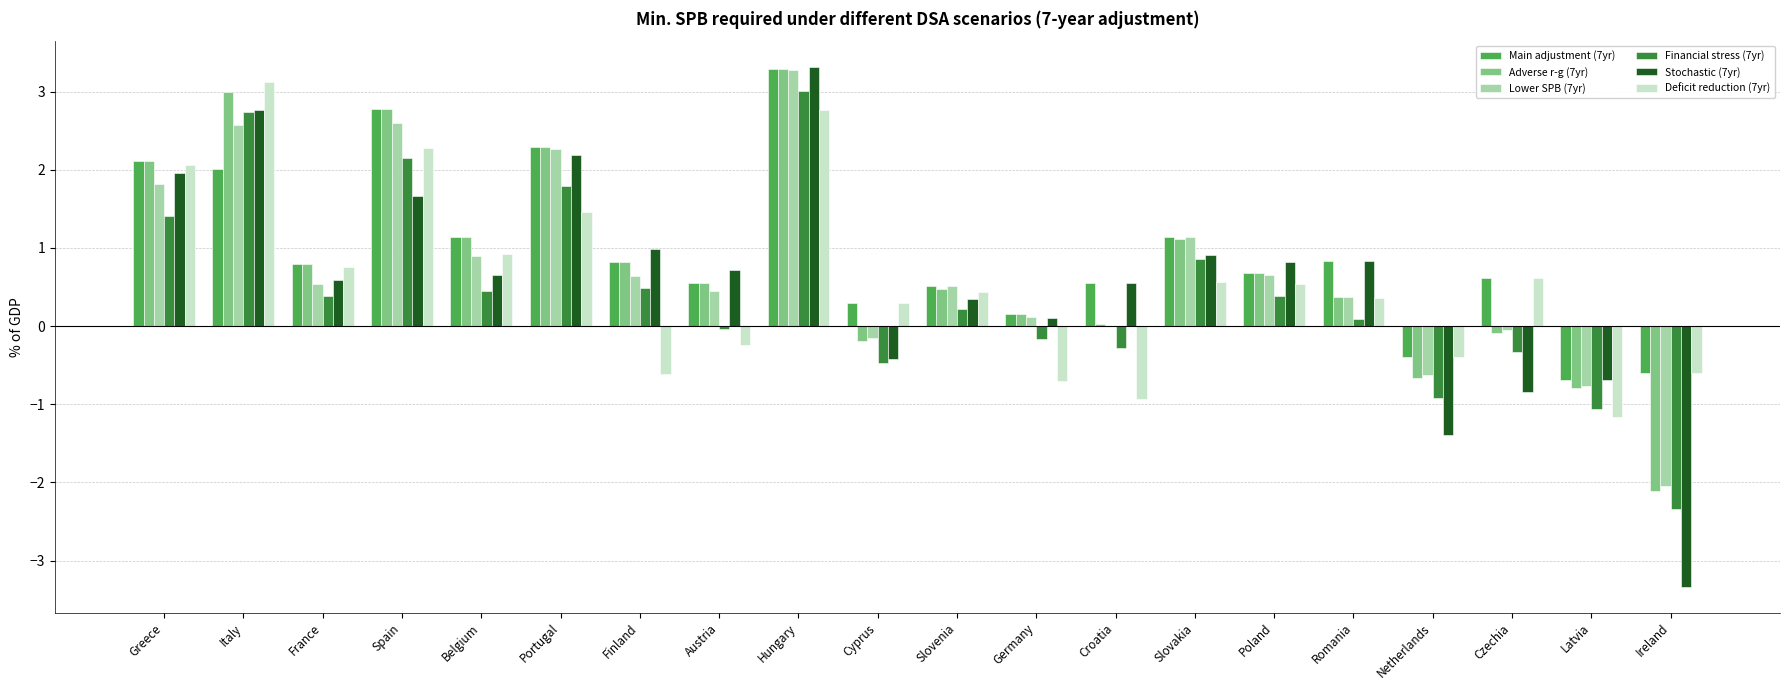

Between Finland and Latvia, which series saw the biggest shift?

Stochastic (7yr)